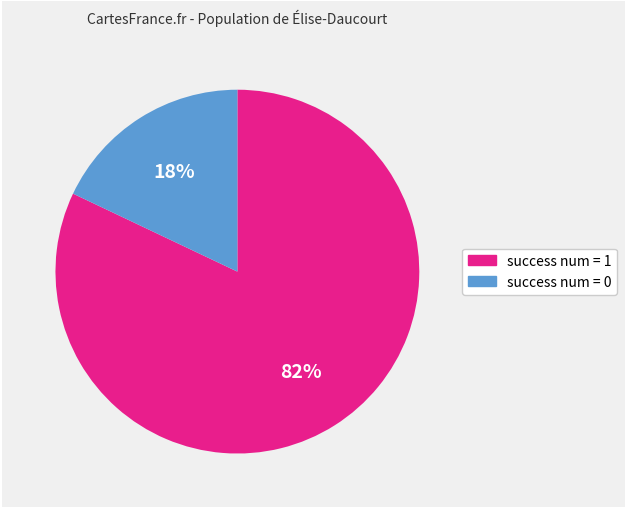

Is the sum of success num = 1 and success num = 0 greater than half?

Yes